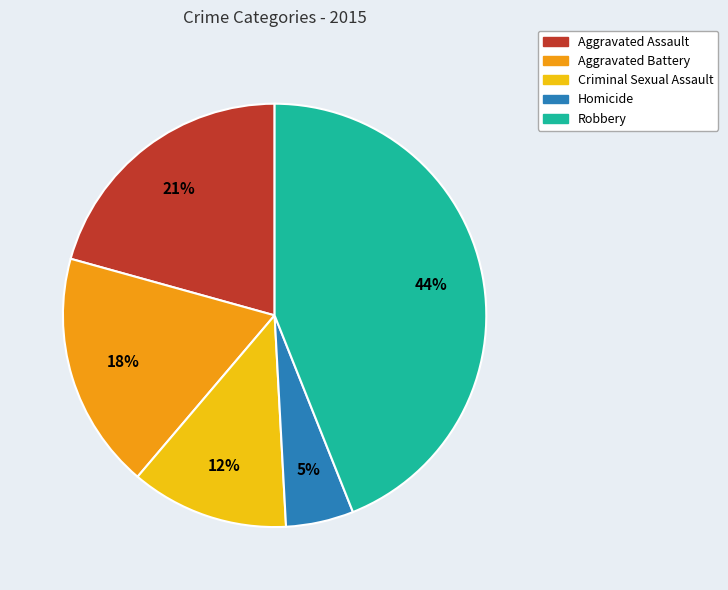

The Homicide slice represents 15% of the pie. True or false?

False